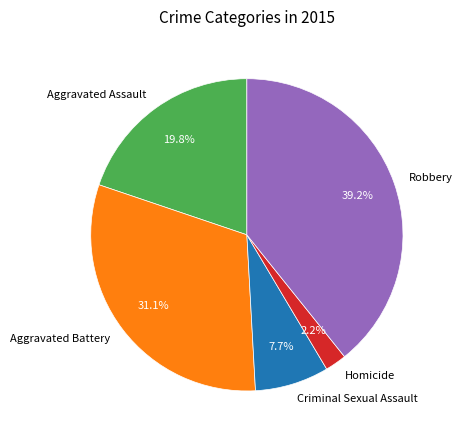

What percentage is the Aggravated Assault slice, to the nearest percent?

20%